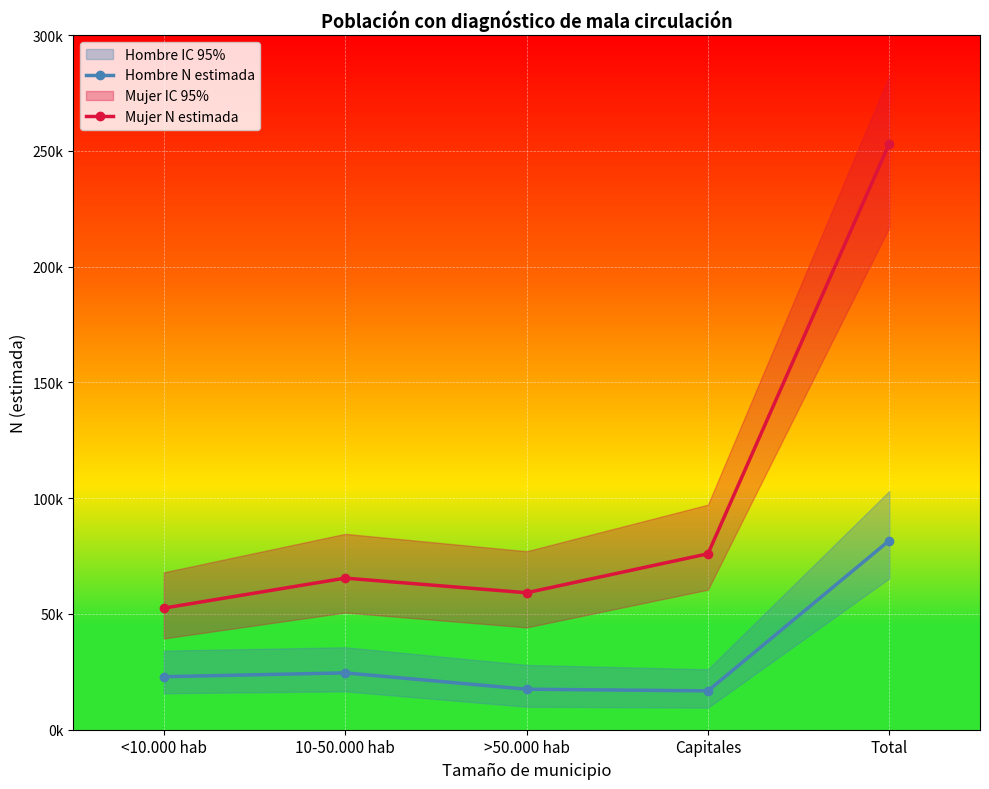

What is the difference between the maximum and minimum values in the Hombre N estimada series?

64929